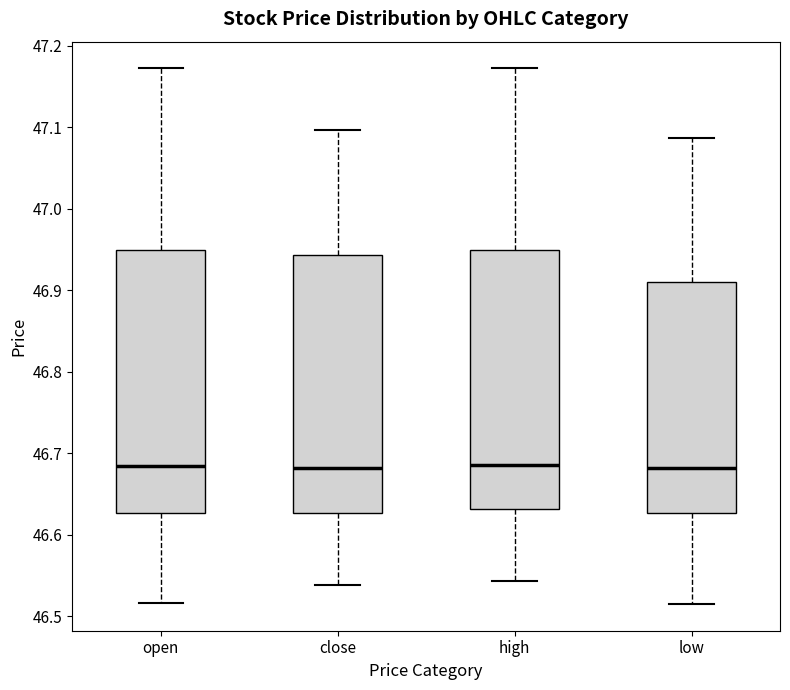

Reading left to right, transcribe this box plot: for each box, give where its median line is, the range the box spans, and where its two whiskers end, as read against the y-axis. The values are not printed on the chart, so give them approximately, as read against the axis.

open: median 46.68, box 46.63 to 46.95, whiskers 46.52 to 47.17
close: median 46.68, box 46.63 to 46.94, whiskers 46.54 to 47.10
high: median 46.69, box 46.63 to 46.95, whiskers 46.54 to 47.17
low: median 46.68, box 46.63 to 46.91, whiskers 46.52 to 47.09